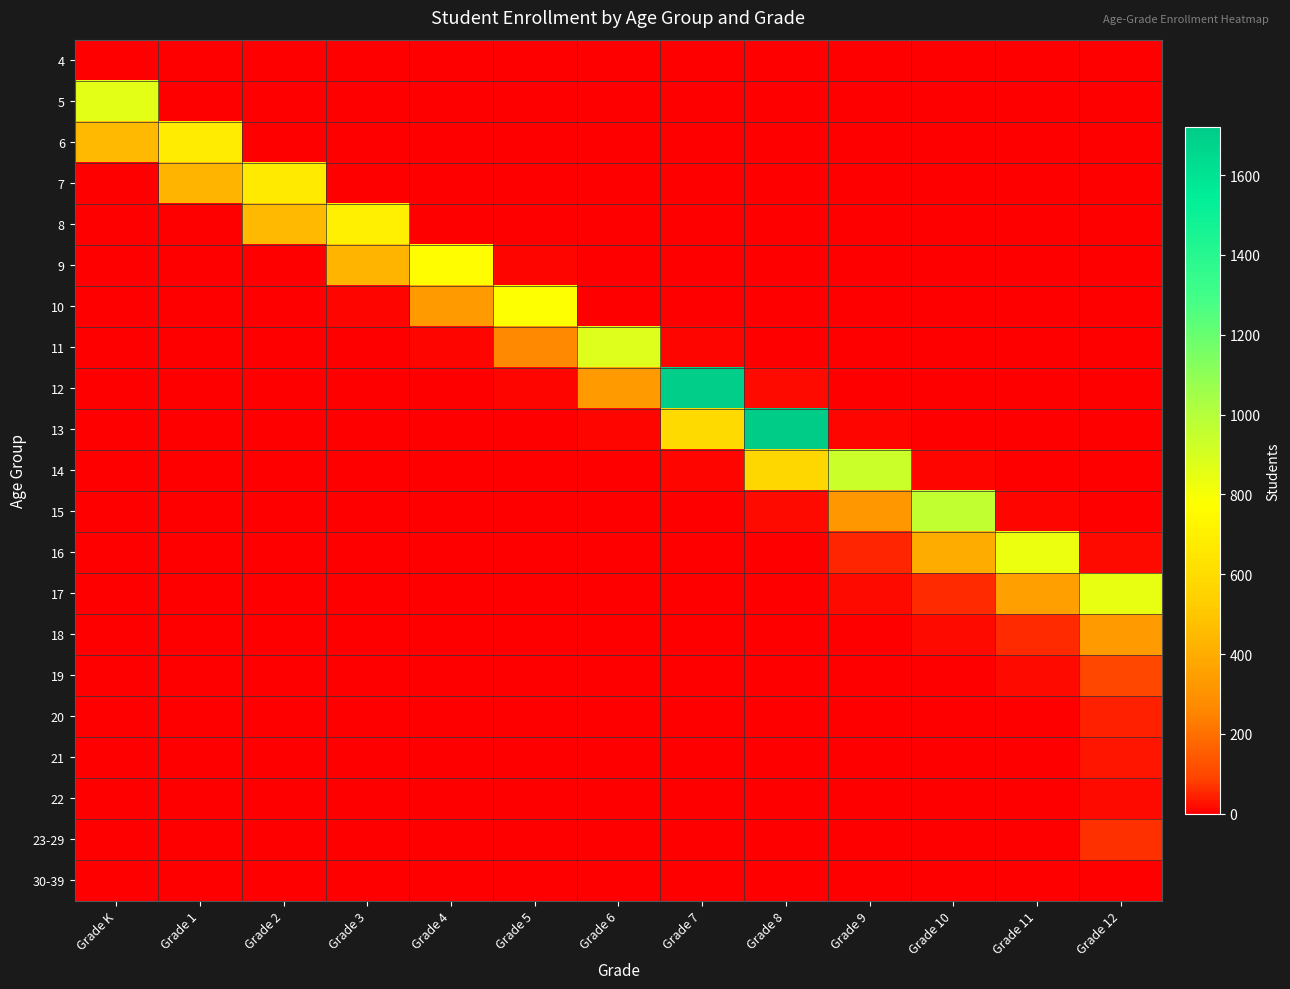

Rank the series by their maximum value, from lowest to highest.

30-39, 4, 22, 21, 20, 23-29, 19, 18, 7, 6, 8, 9, 10, 16, 17, 5, 11, 14, 15, 12, 13